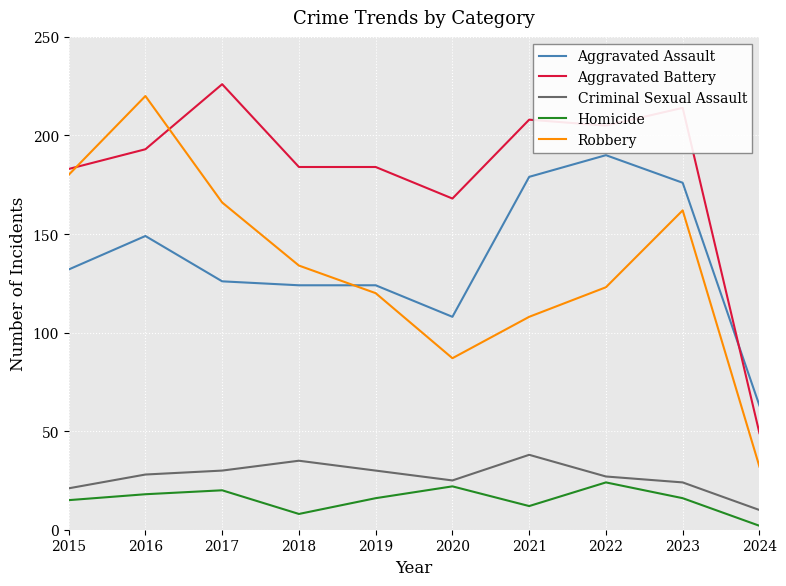

Is the value of Aggravated Assault at 2017 greater than the value of Aggravated Battery at 2019?

No